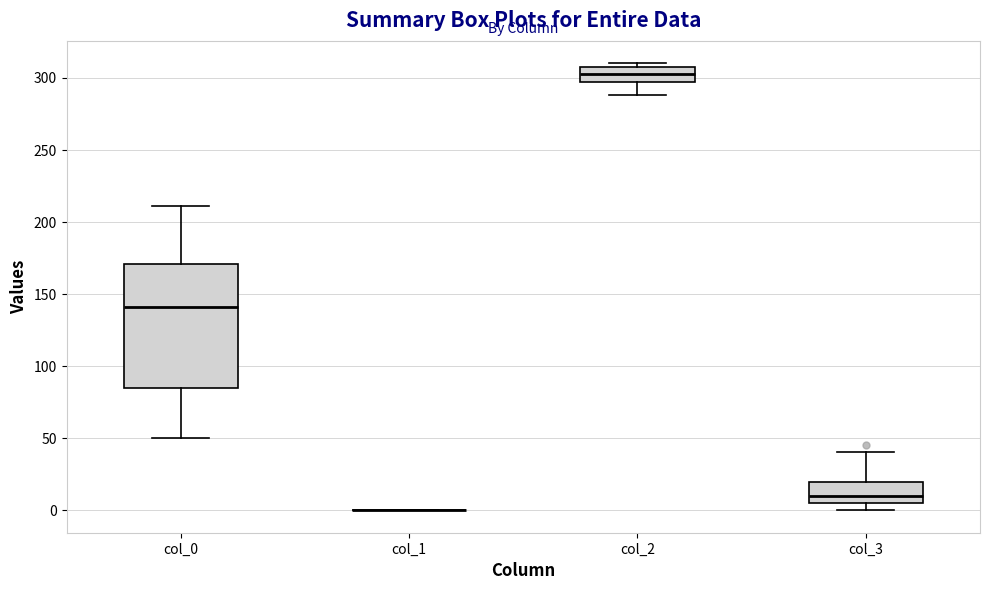

Reading left to right, transcribe this box plot: for each box, give where its median line is, the range the box spans, and where its two whiskers end, as read against the y-axis. The values are not printed on the chart, so give them approximately, as read against the axis.

col_0: median 140, box 85 to 170, whiskers 50 to 210
col_1: box collapsed to a line at 0, whiskers 0 to 0
col_2: median 305, box 295 to 310, whiskers 290 to 310 (just above the box's upper edge)
col_3: median 10, box 5 to 20, whiskers 0 to 40